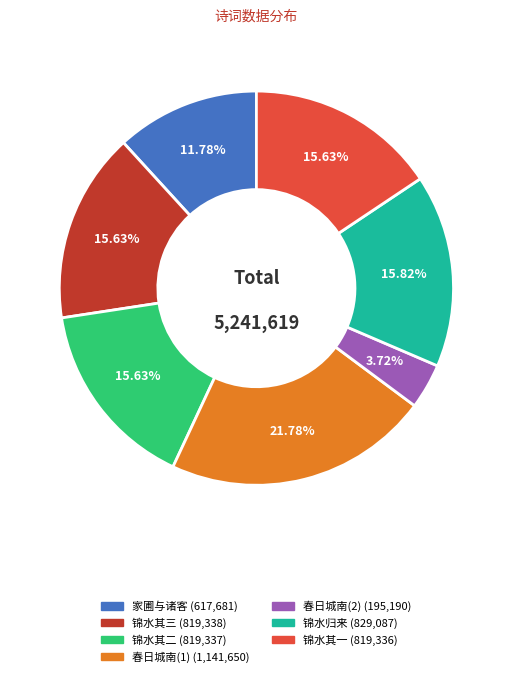

To the nearest percent, what is the average slice percentage?

14%